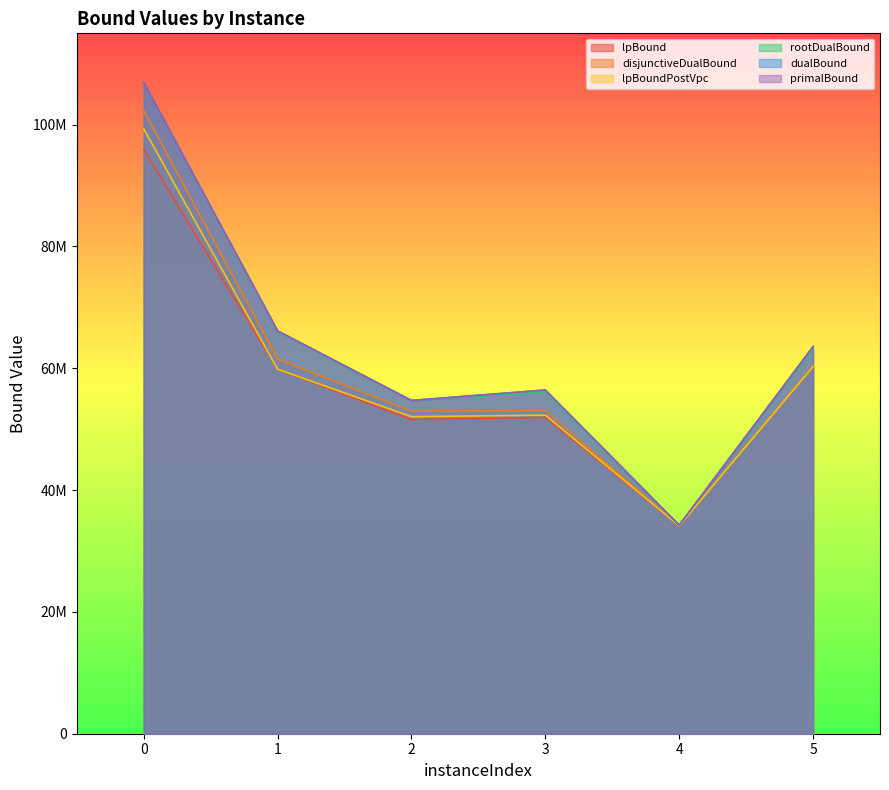

Where is the first local maximum for lpBoundPostVpc?

3